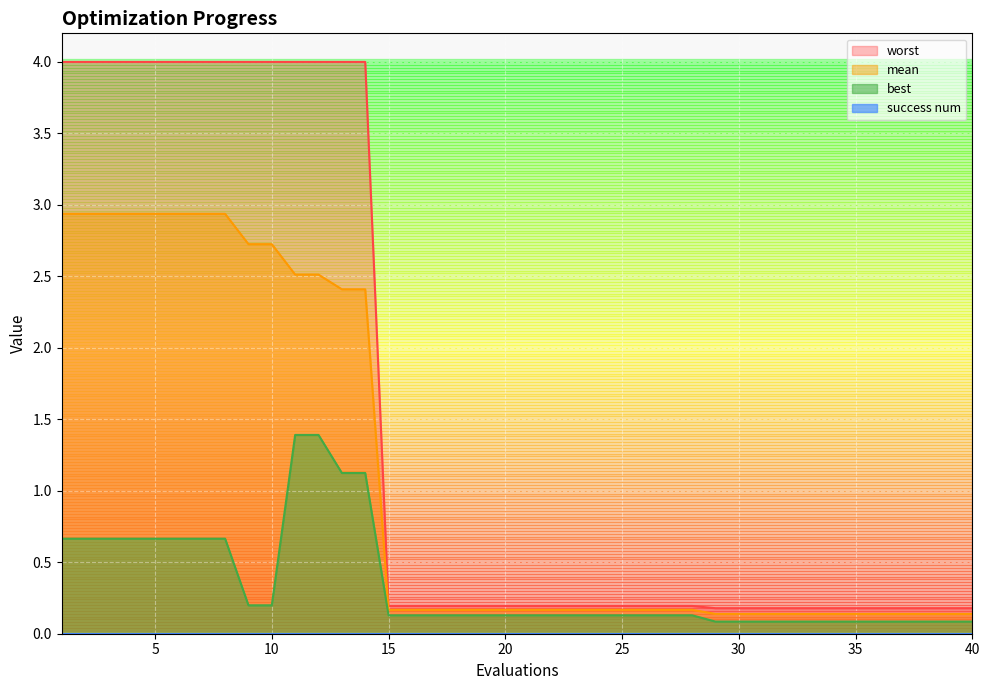

At 11, list the series in order from largest to smallest.

worst, mean, best